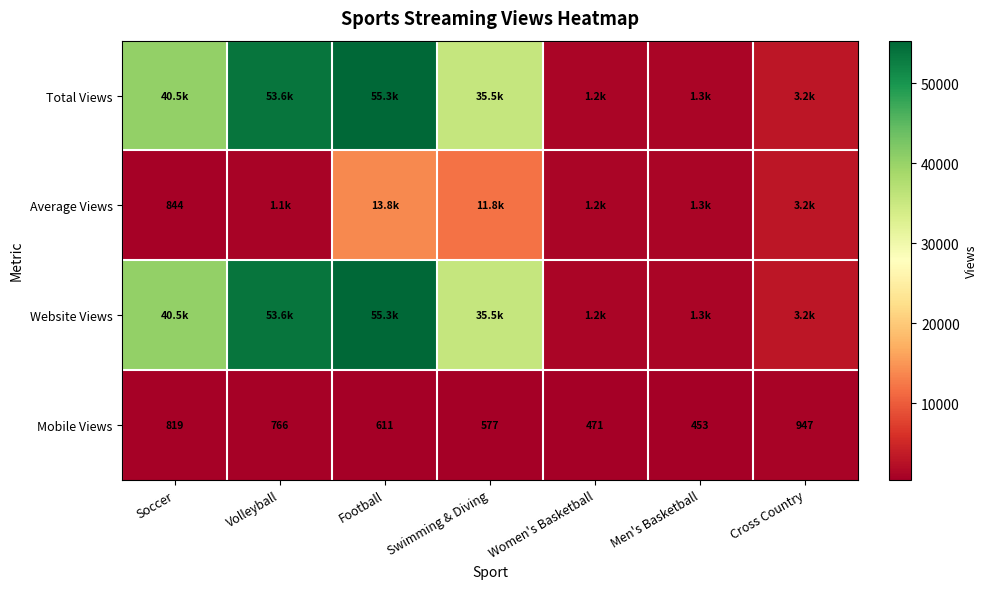

What is the lowest value of the Mobile Views series?

453.0